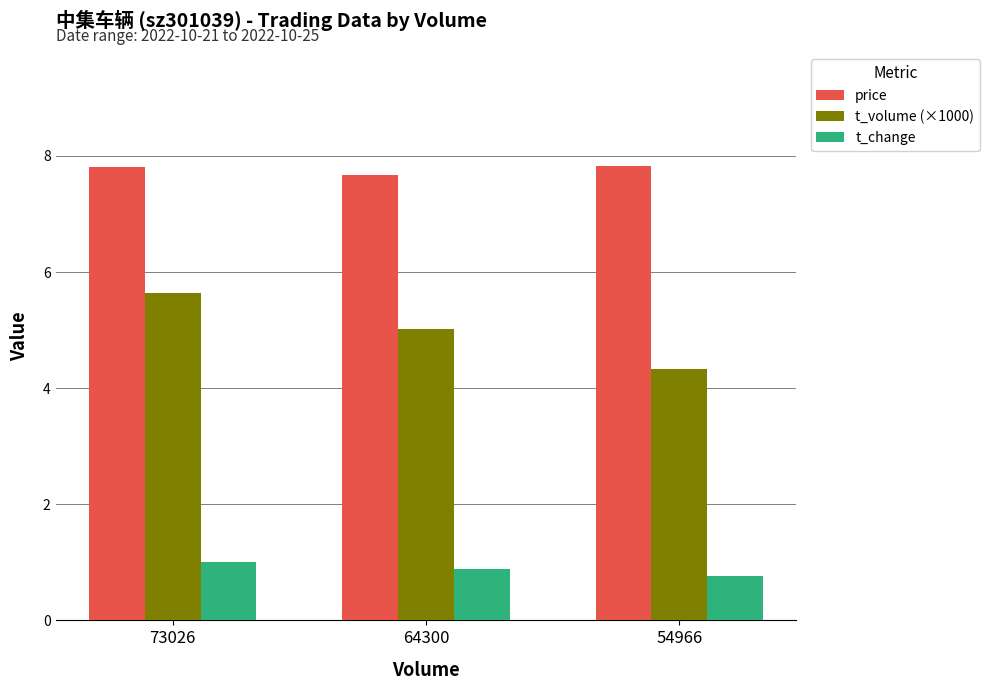

Which series has the largest range (max minus min)?

t_volume (×1000)